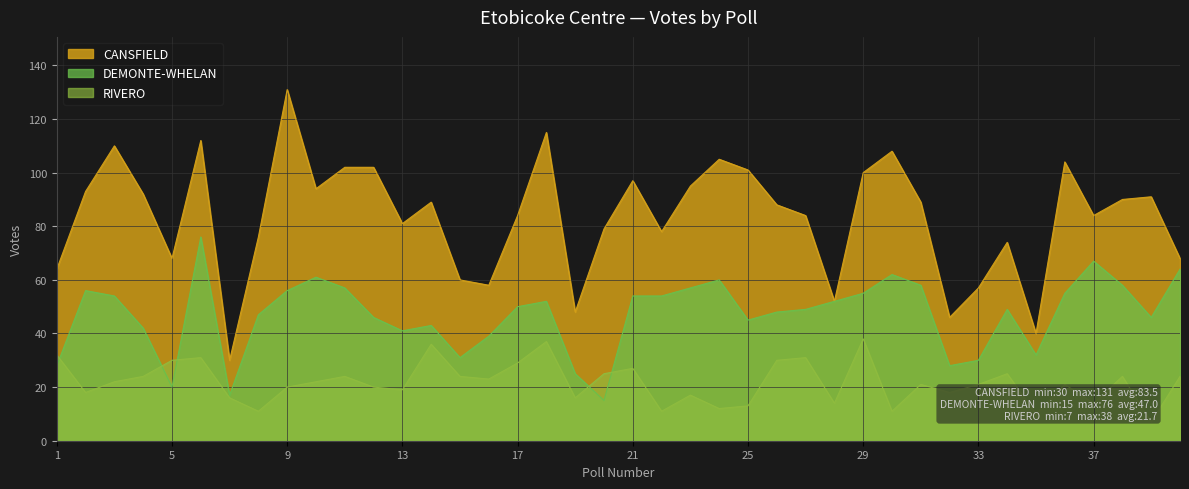

Is it true that DEMONTE-WHELAN equals 58 at 31?

True